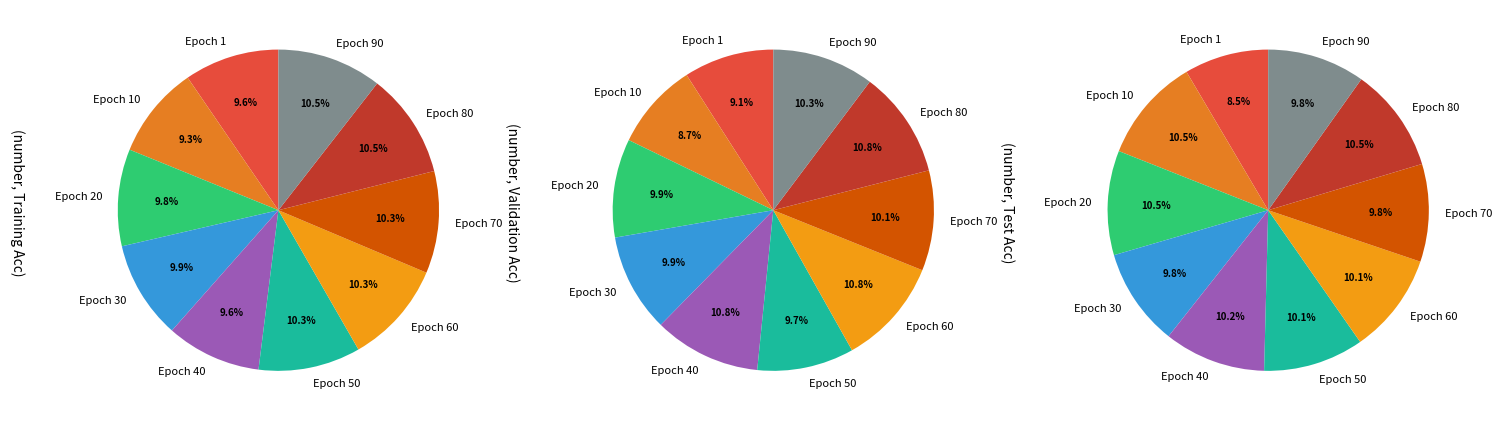

How many segments does this pie chart have?

10